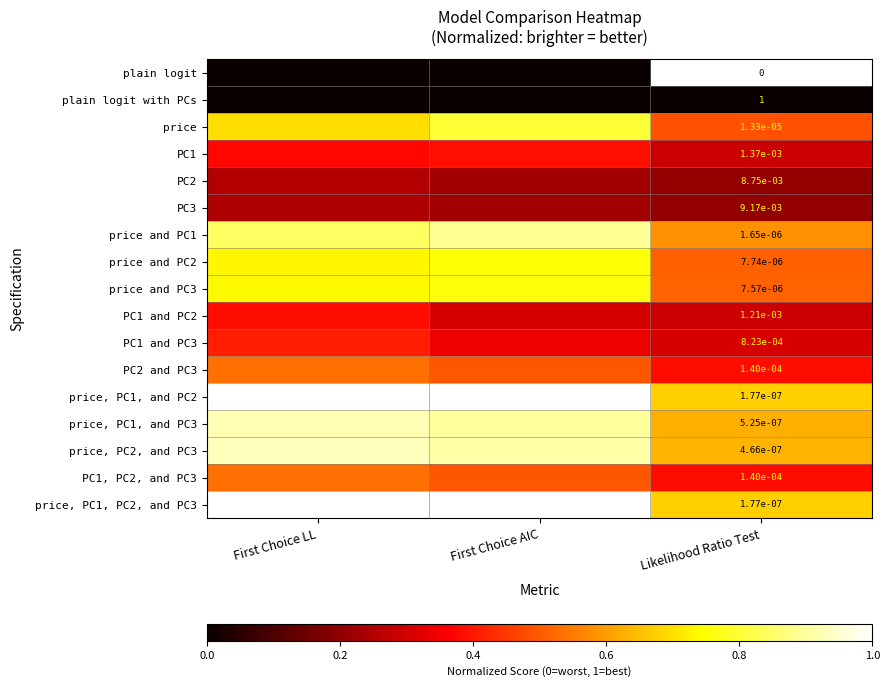

List the labels in order of PC1 value, smallest first.

Likelihood Ratio Test, First Choice LL, First Choice AIC